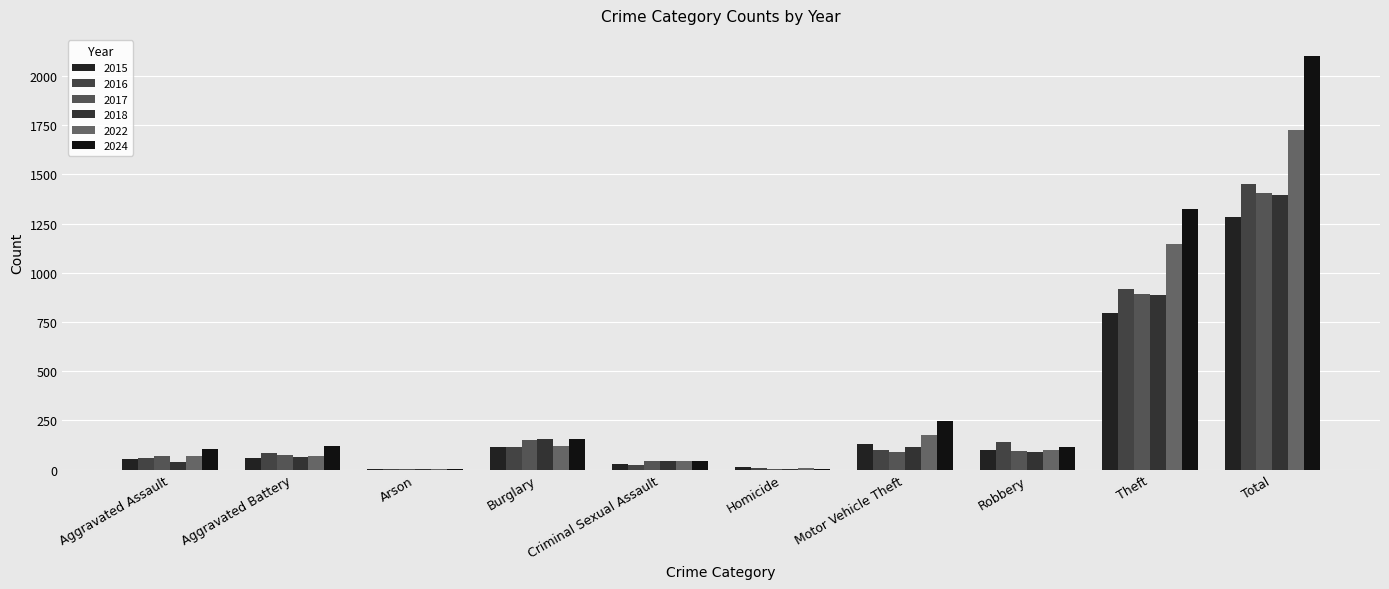

What is the label of the 8th bar from the left?

Robbery